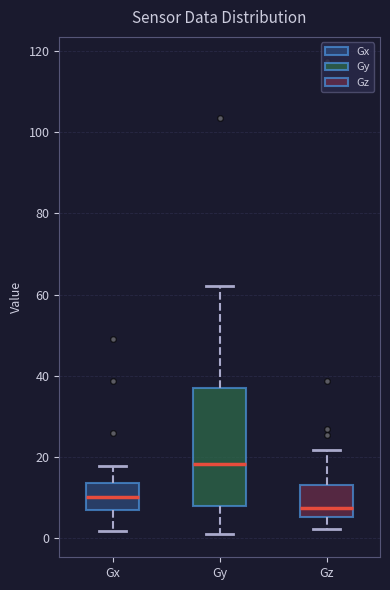

Which box is the tallest, from its lower edge to its upper edge?

Gy